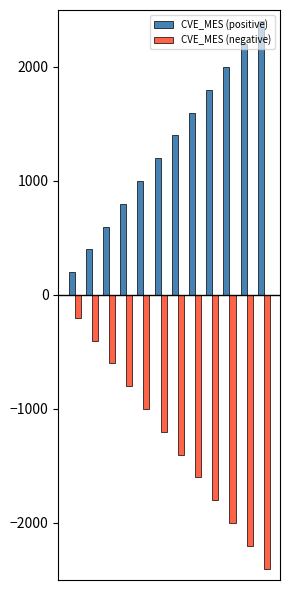

What is the smallest value displayed?

-2400